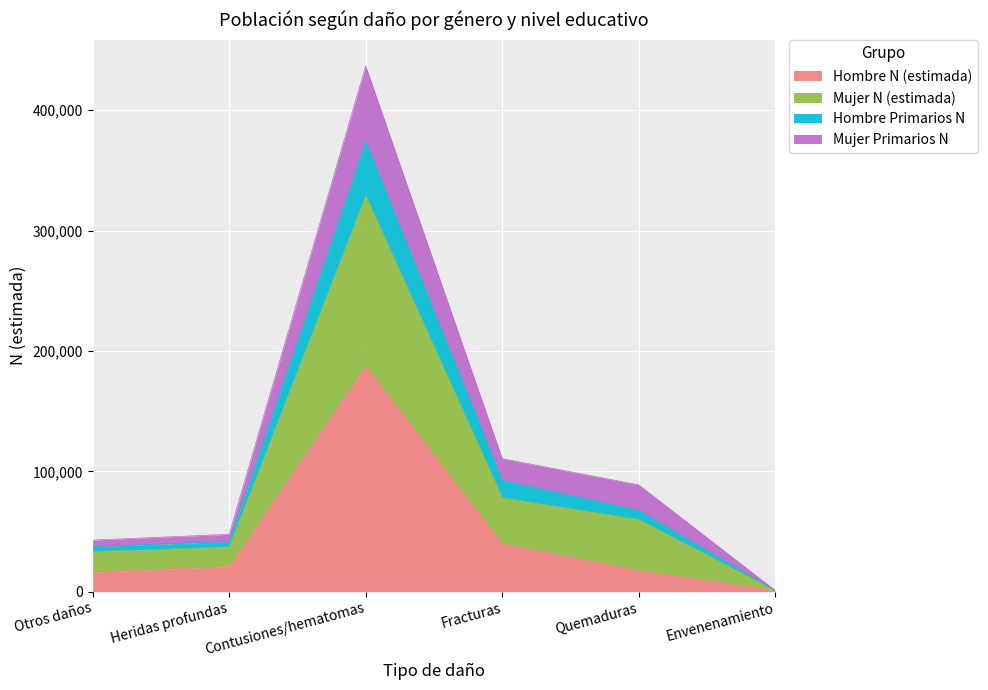

At which category is the sum across all series the highest?

Contusiones/hematomas